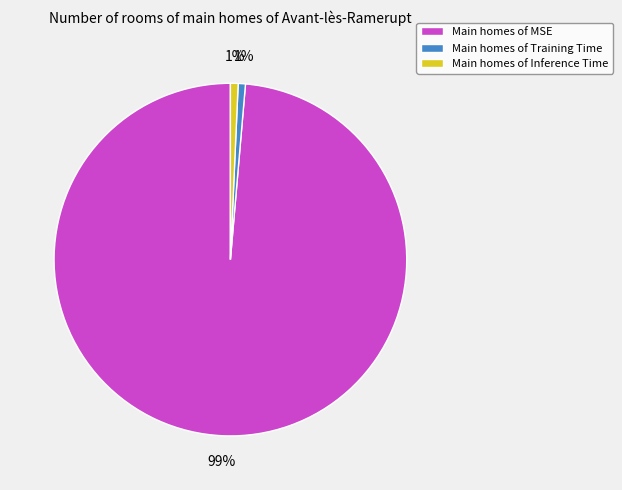

Which slice is the largest?

Main homes of MSE